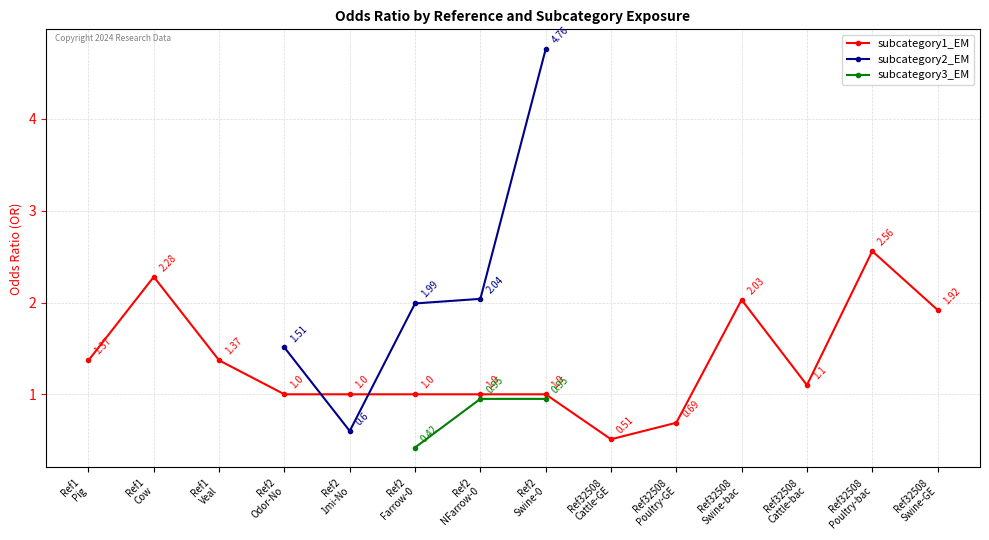

Reading left to right, extract all data points from this chart.

Ref1
Pig=1.4	Ref1
Cow=2.3	Ref1
Veal=1.4	Ref2
Odor-No=1.0	Ref2
1mi-No=1.0	Ref2
Farrow-0=1.0	Ref2
NFarrow-0=1.0	Ref2
Swine-0=1.0	Ref32508
Cattle-GE=0.5	Ref32508
Poultry-GE=0.7	Ref32508
Swine-bac=2.0	Ref32508
Cattle-bac=1.1	Ref32508
Poultry-bac=2.6	Ref32508
Swine-GE=1.9